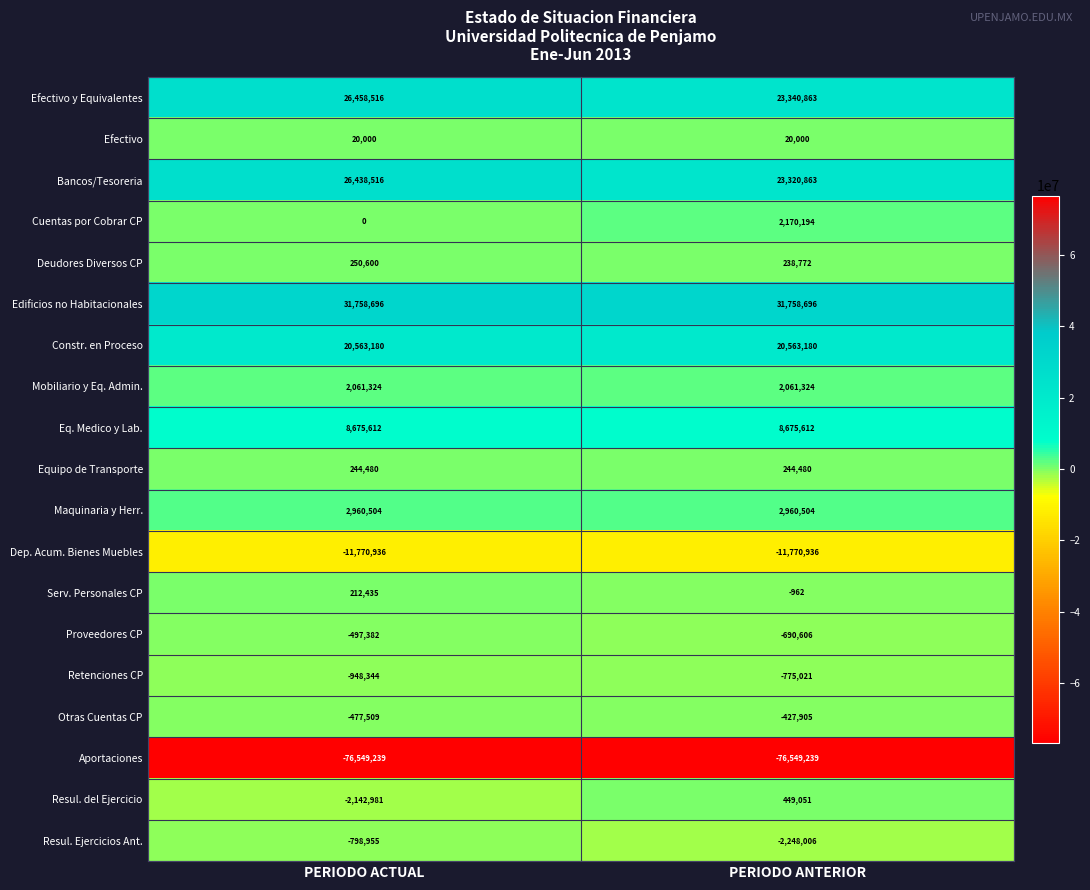

What is the difference between the highest and lowest values at PERIODO ACTUAL?

108307935